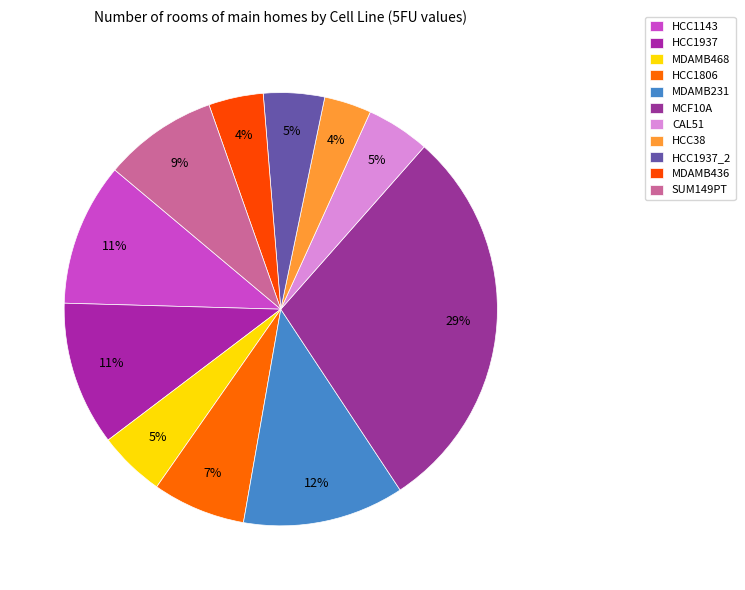

Count the number of slices in the pie.

11